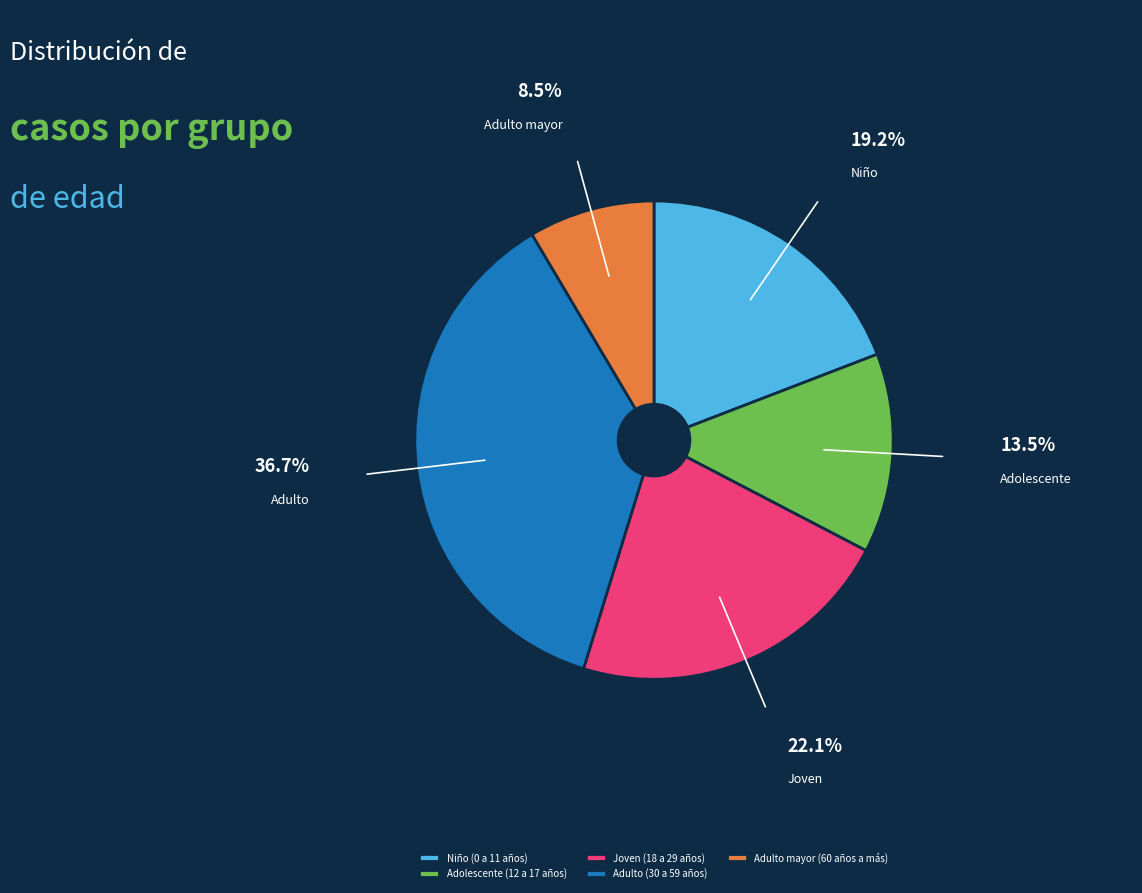

Rank the categories by value from lowest to highest.

Adulto mayor (60 años a más), Adolescente (12 a 17 años), Niño (0 a 11 años), Joven (18 a 29 años), Adulto (30 a 59 años)